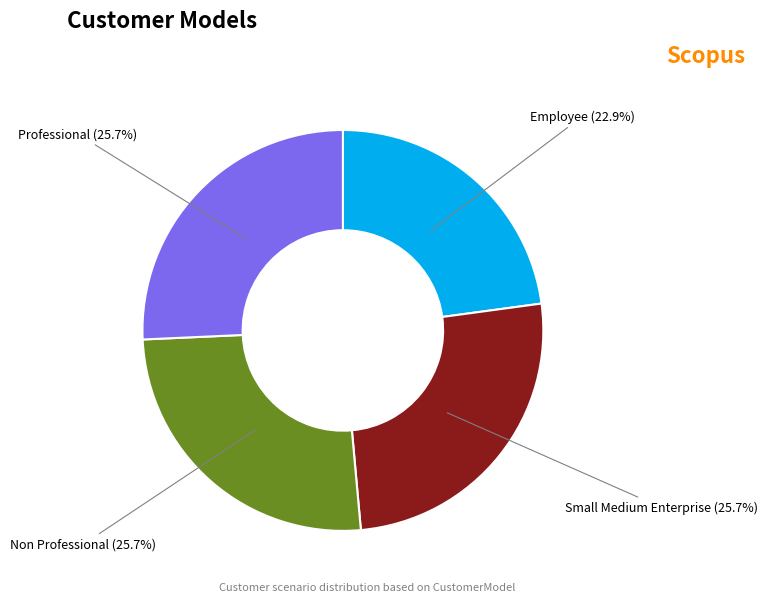

The Non Professional slice represents 12% of the pie. True or false?

False